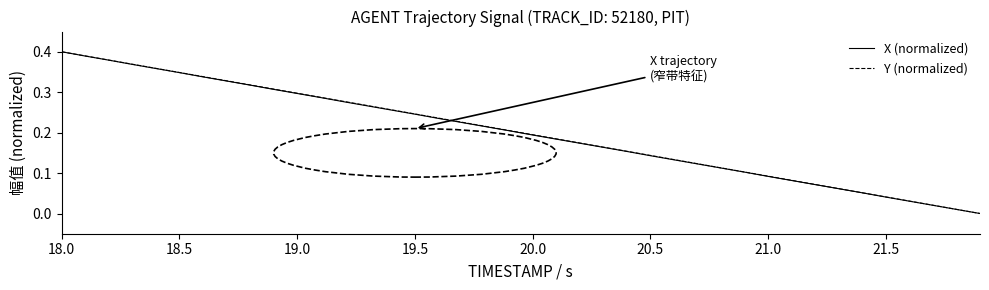

How many positive values does the X (normalized) series have?

39